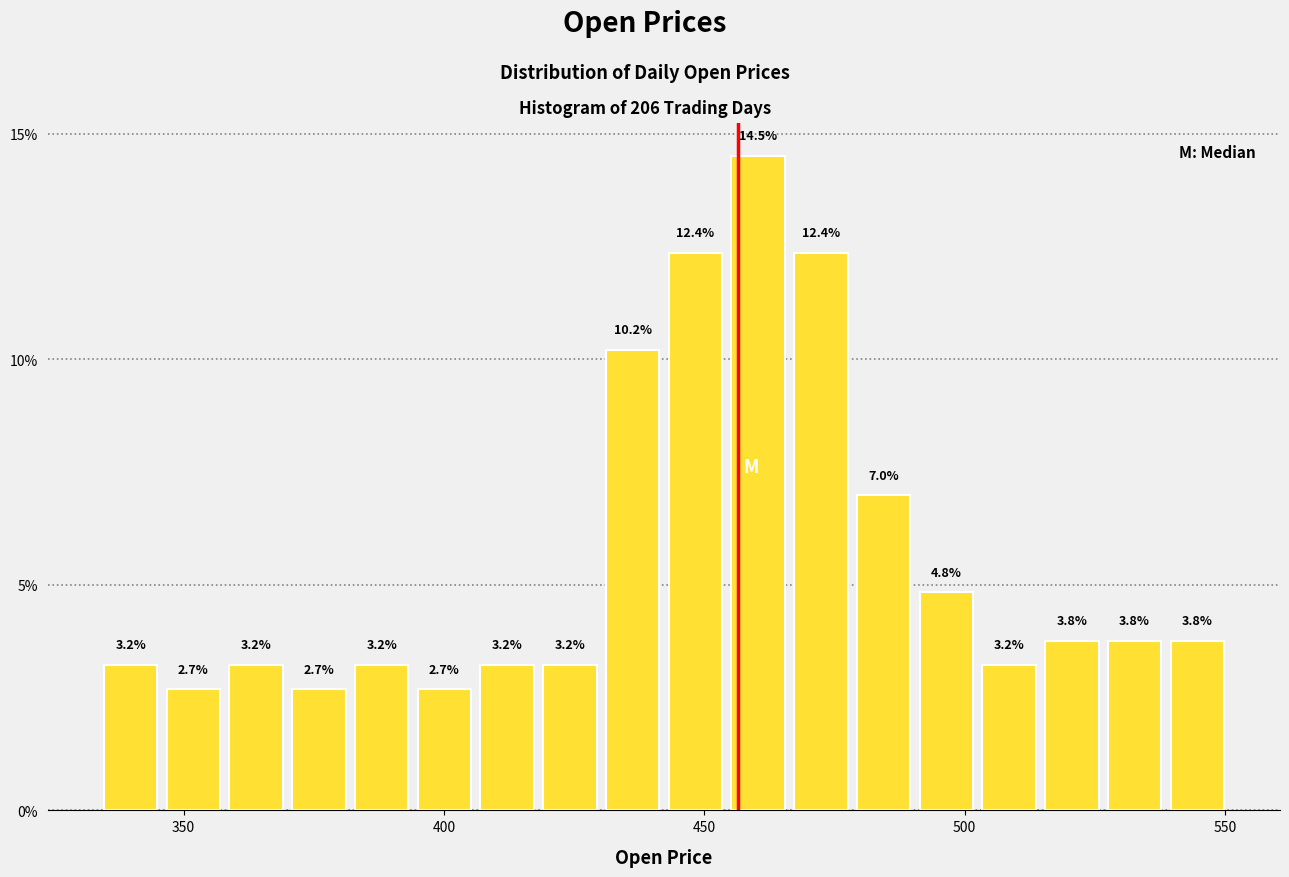

Read against the x-axis, roughly where is the centre of the tallest bar?

460